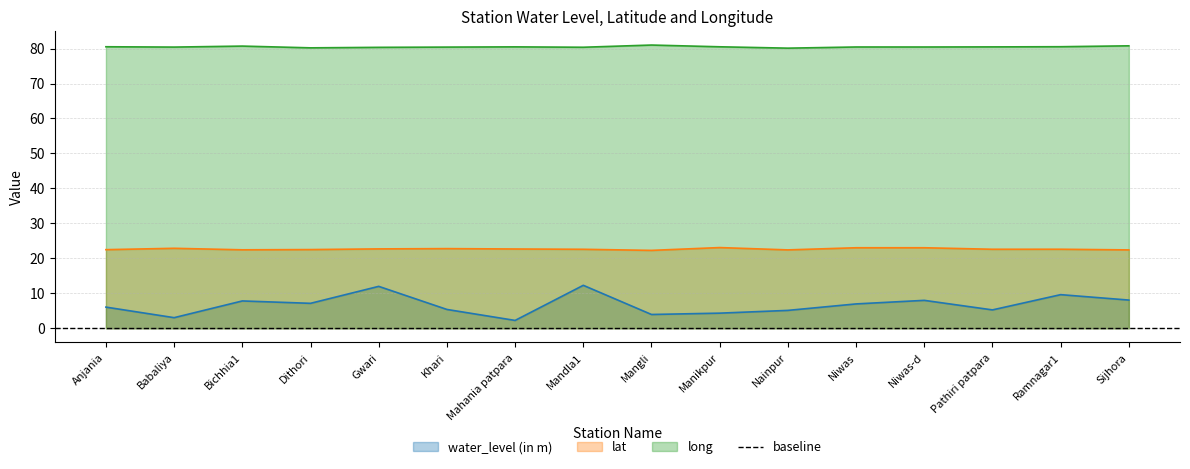

The long series shows 144.8 at Anjania. True or false?

False